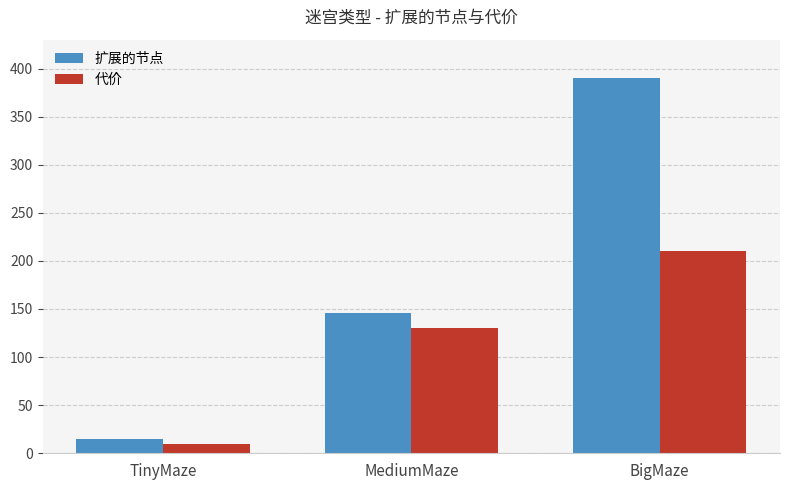

What are all the series names shown in the legend?

扩展的节点, 代价